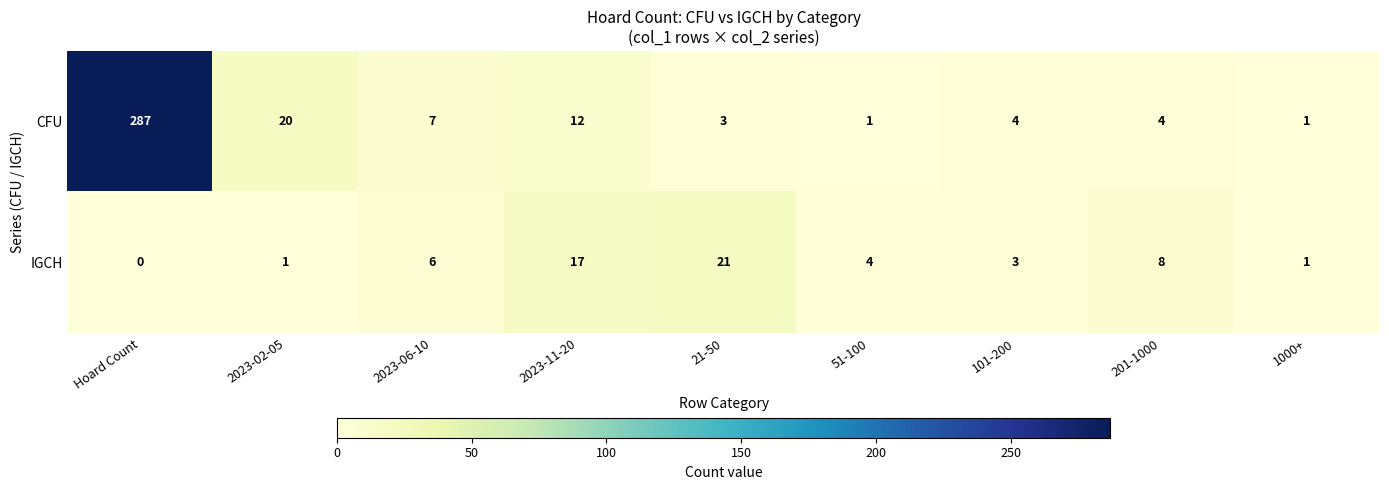

What is the highest value of the CFU series?

287